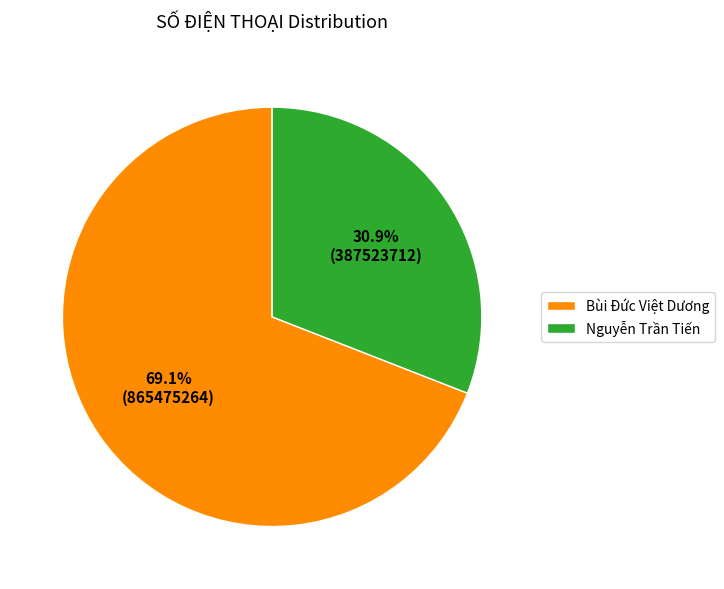

What percentage do Bùi Đức Việt Dương and Nguyễn Trần Tiến together represent?

100.0%